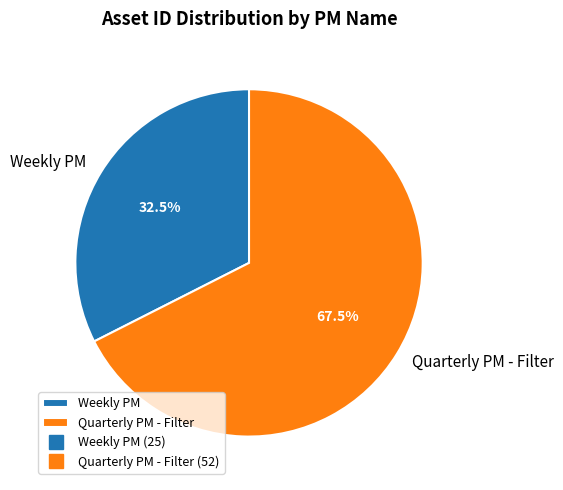

To the nearest percent, what is the combined percentage of Quarterly PM - Filter and Weekly PM?

100%